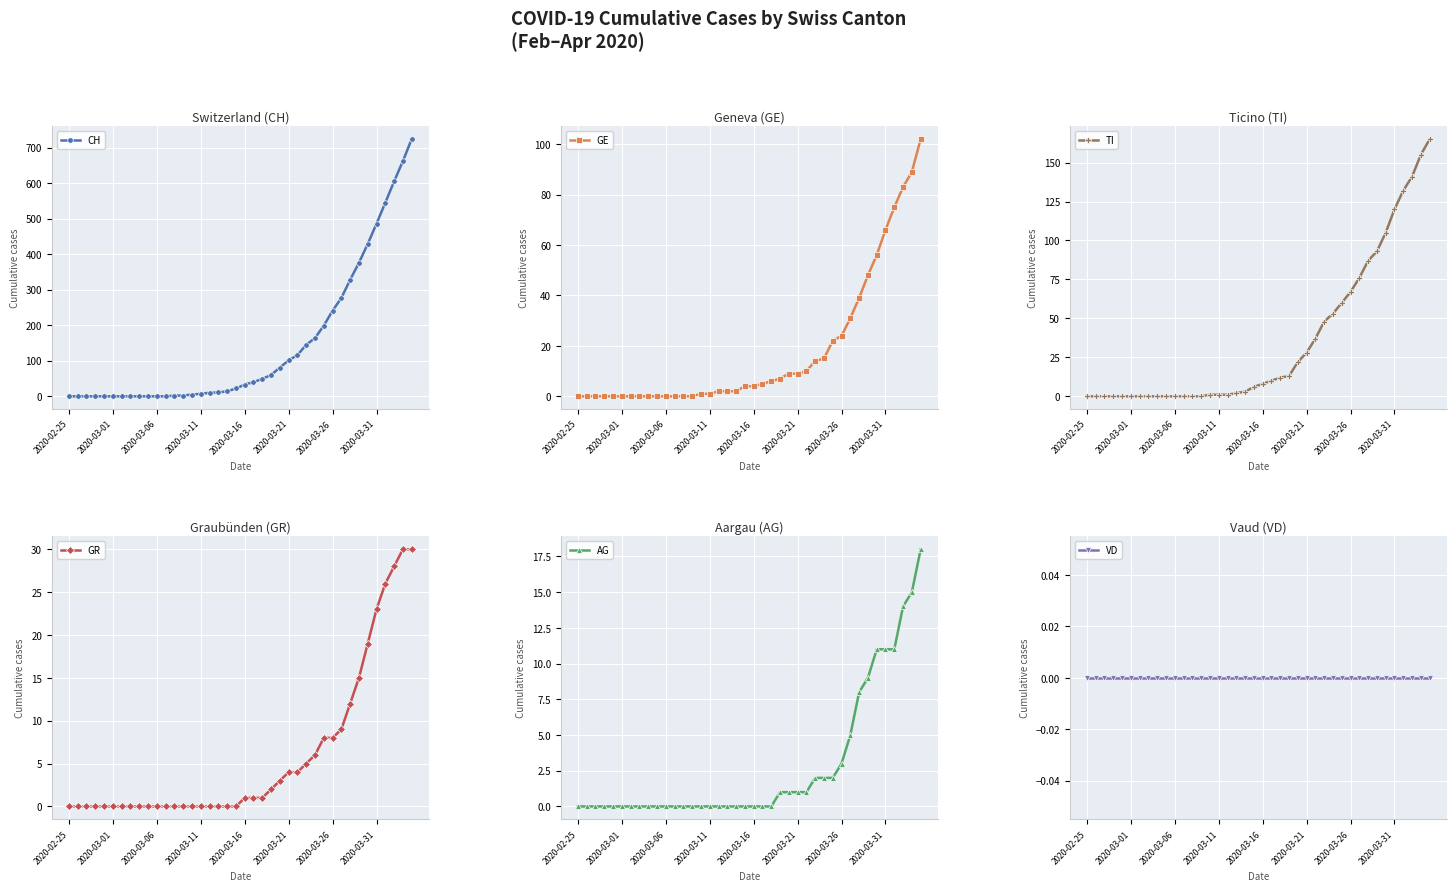

True or false: CH and GR intersect in this chart.

False